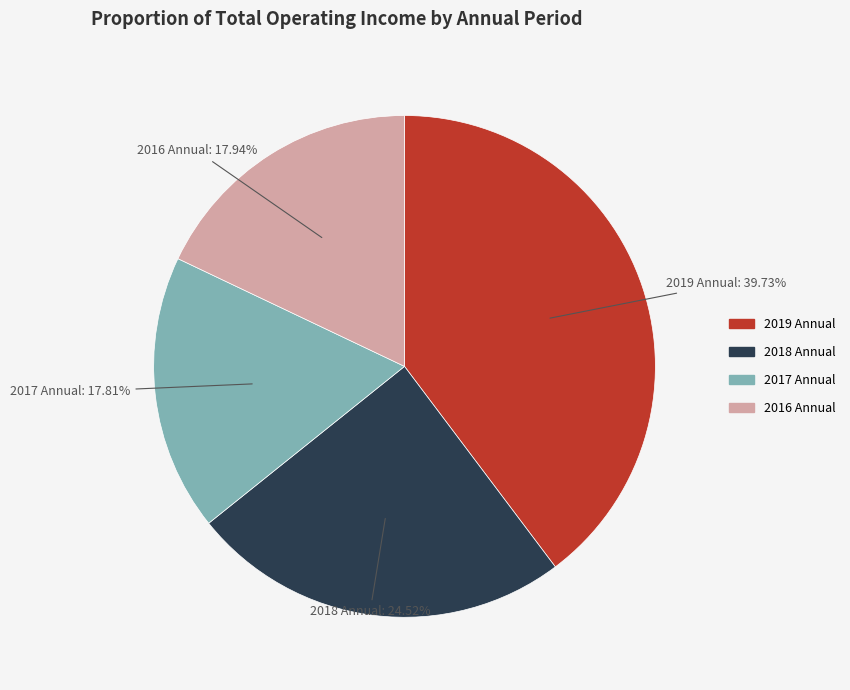

Does any single category account for the majority?

No